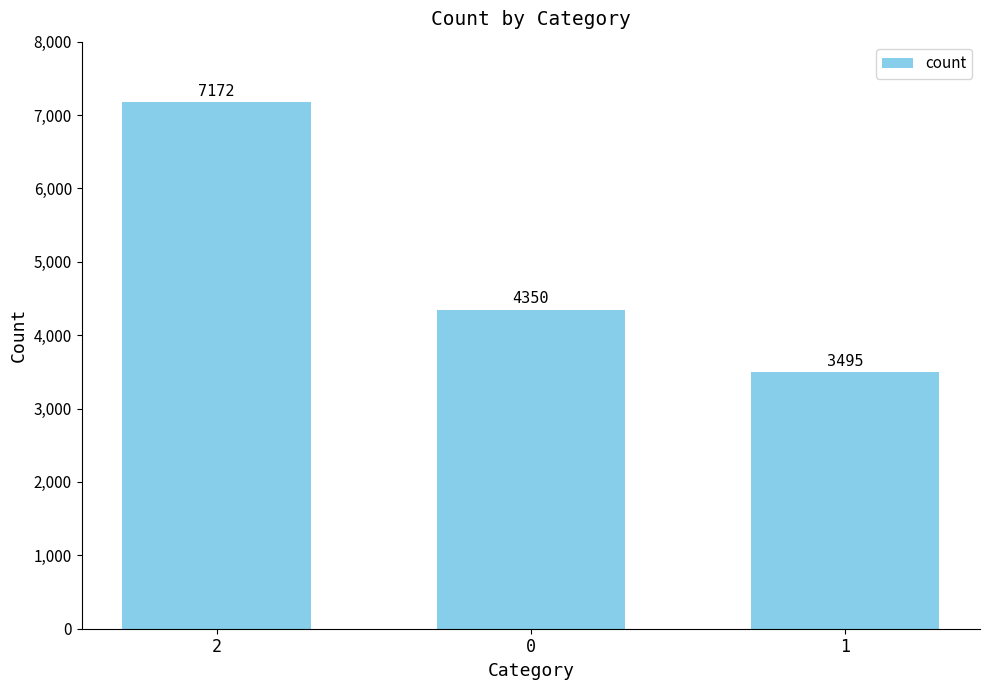

At which category does the chart reach its peak across all series?

2